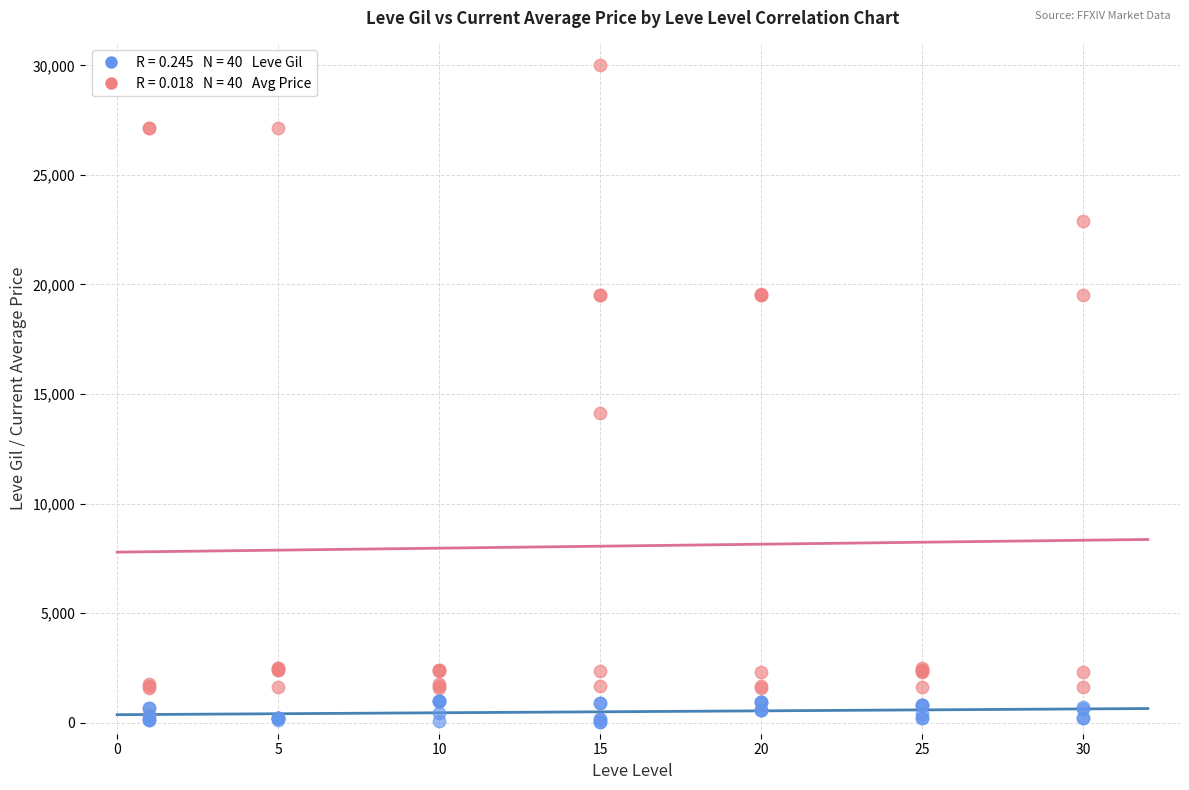

Across all series, what Y value is closest to 15020?

14149